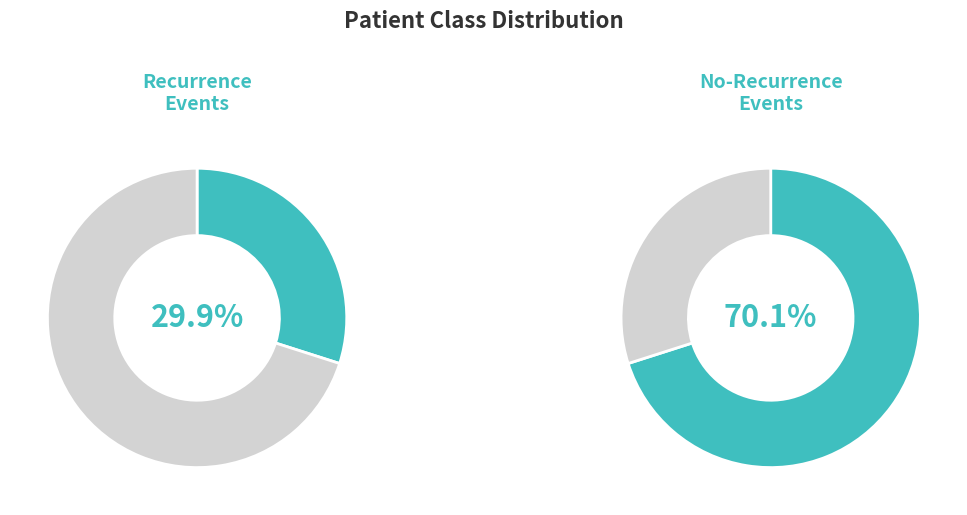

Approximately how many times larger is the value at CL-recurrence-events compared to CL-no-recurrence-events?

0.4